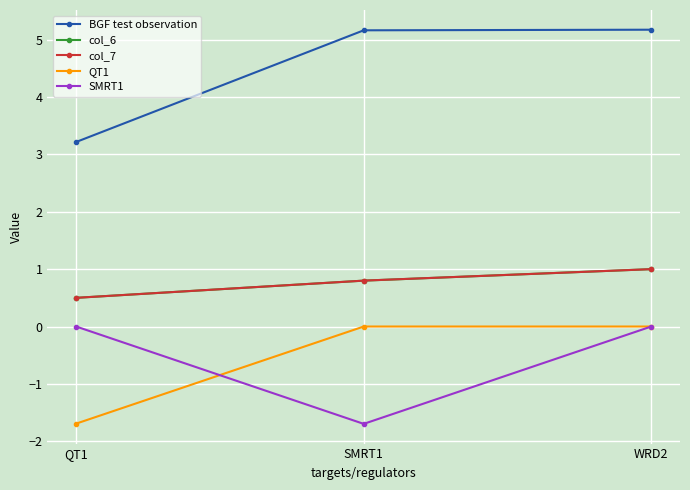

What is the smallest value displayed?

-1.7